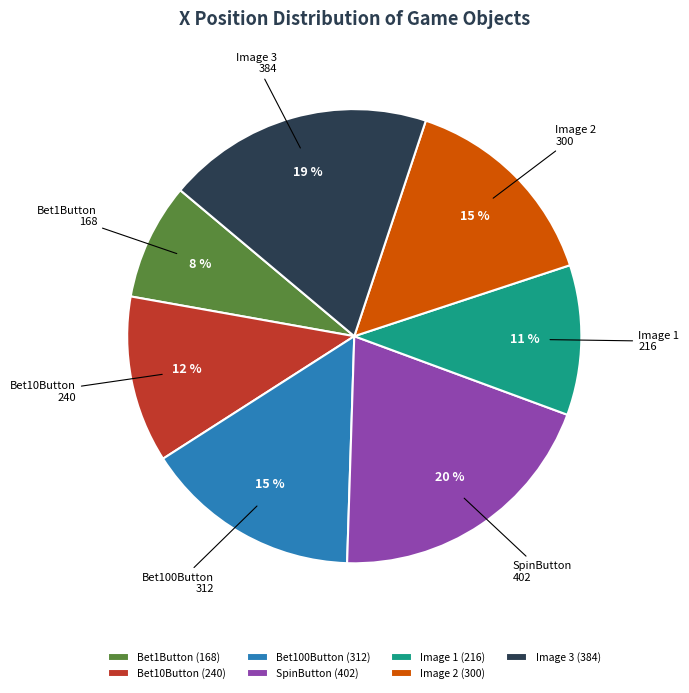

Which slice is the smallest?

Bet1Button